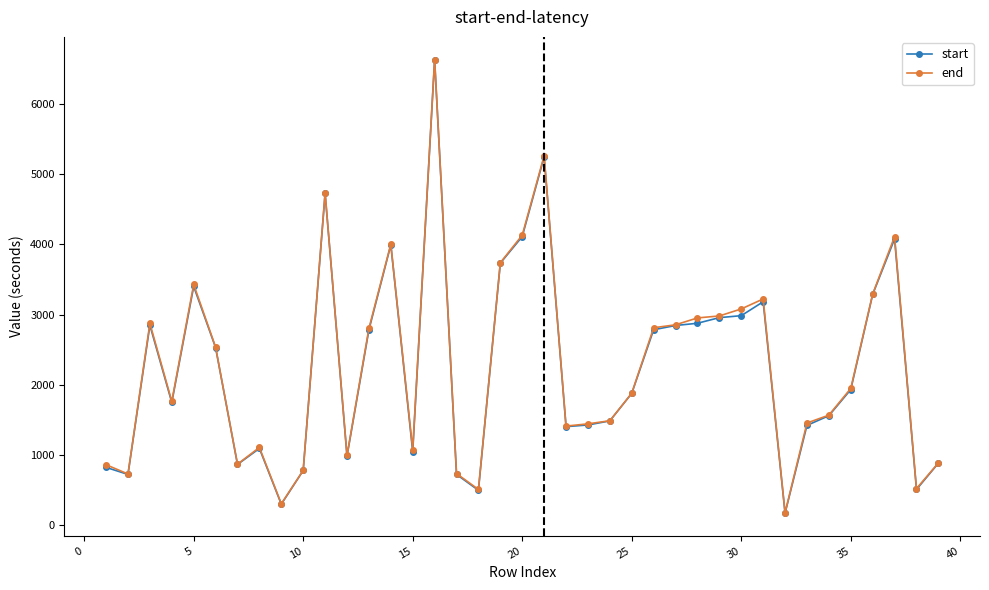

Which series has the largest range (max minus min)?

start